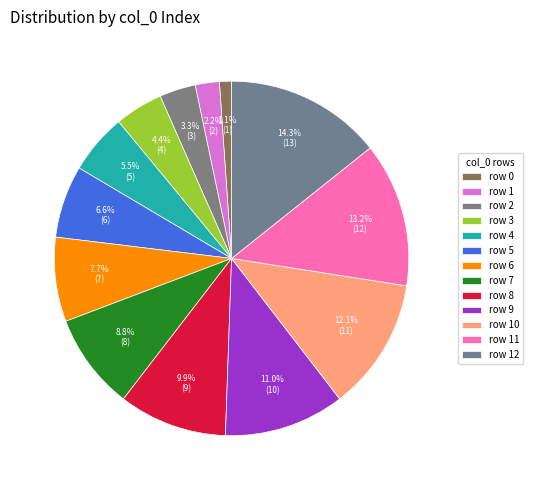

Count the number of slices in the pie.

13